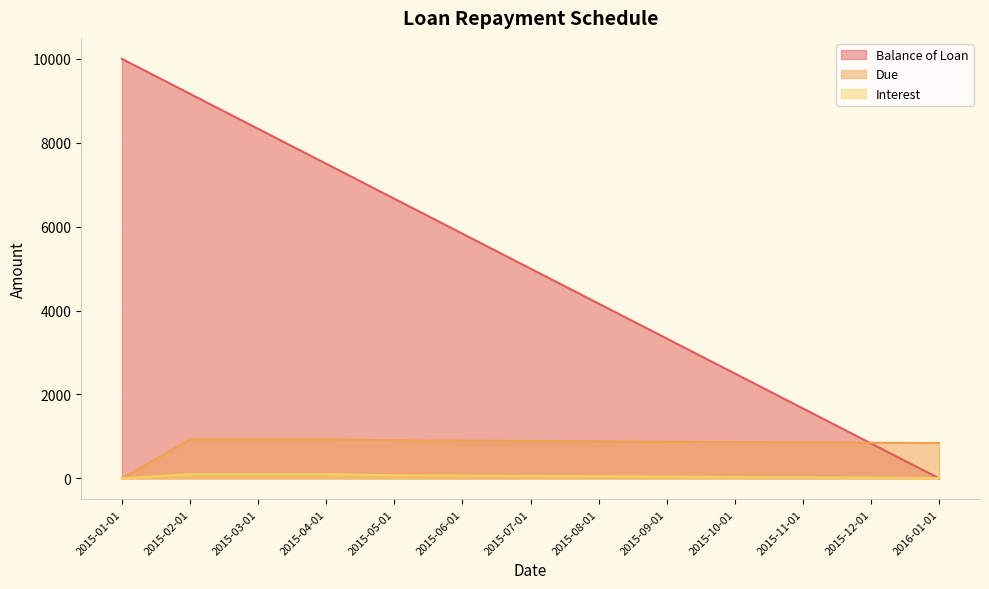

How many times do Balance of Loan and Interest cross each other?

1